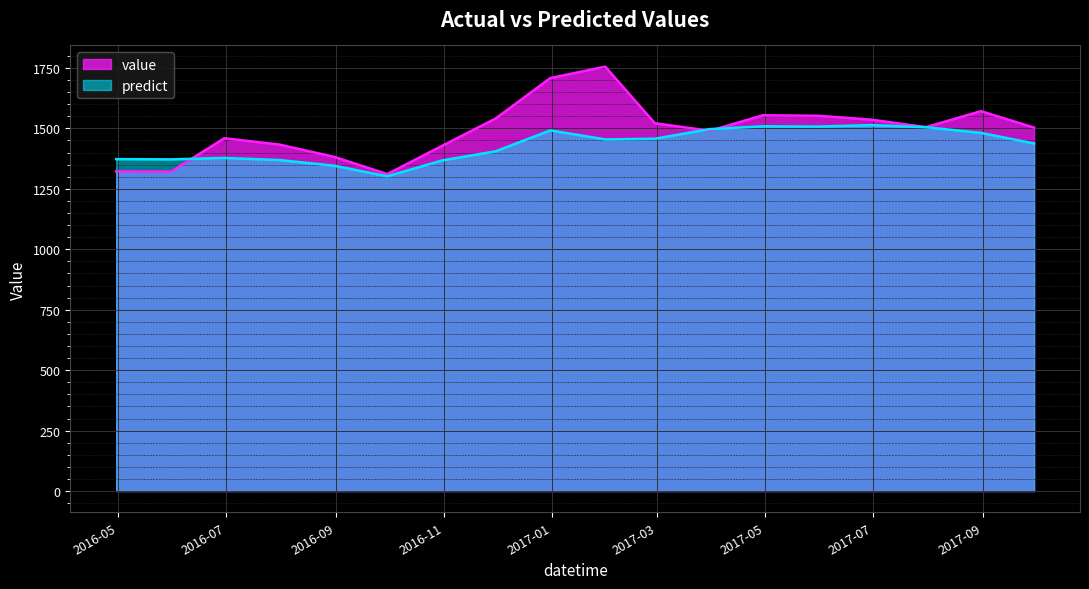

Which series has the largest range (max minus min)?

value